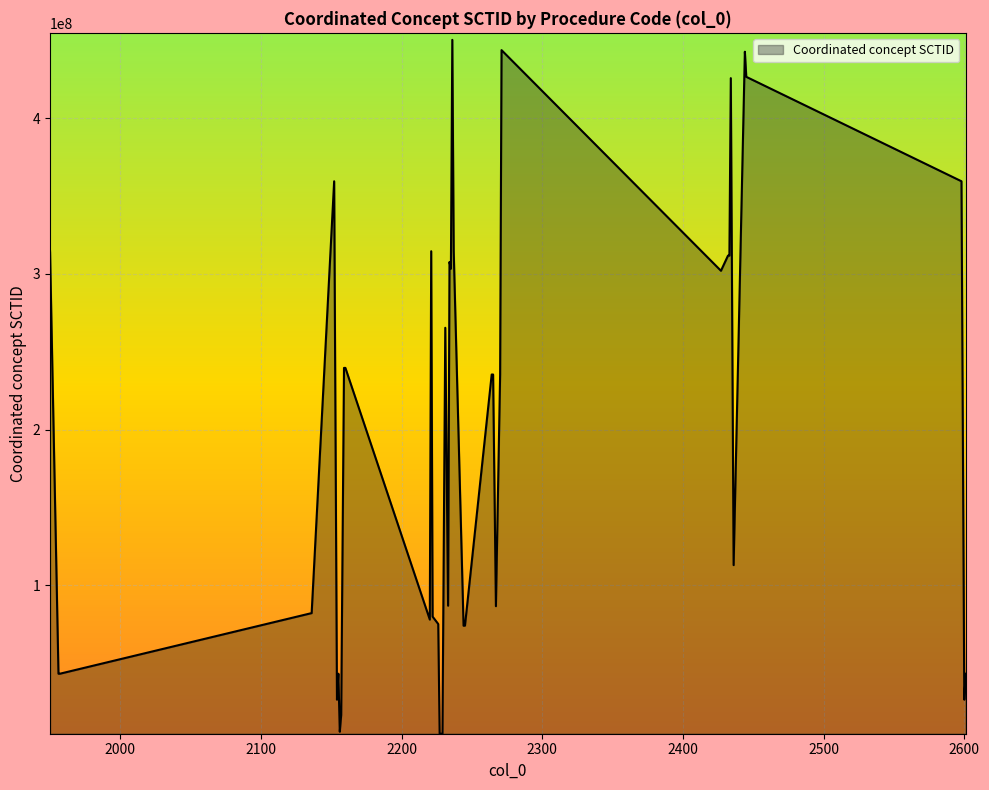

Does the chart display data point markers on the line(s)?

No